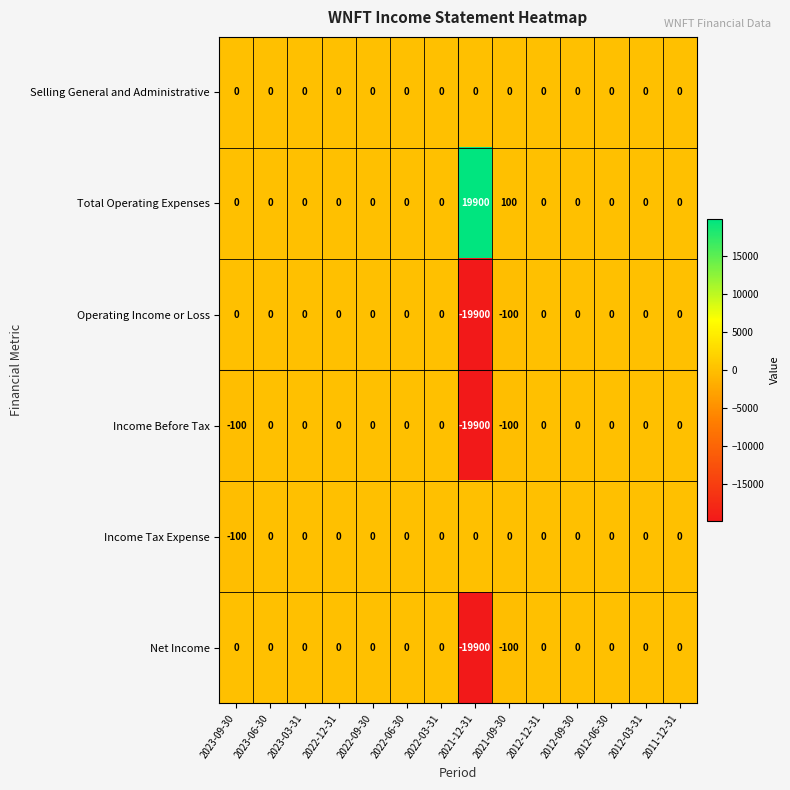

Which category has the highest value across all series?

2021-12-31